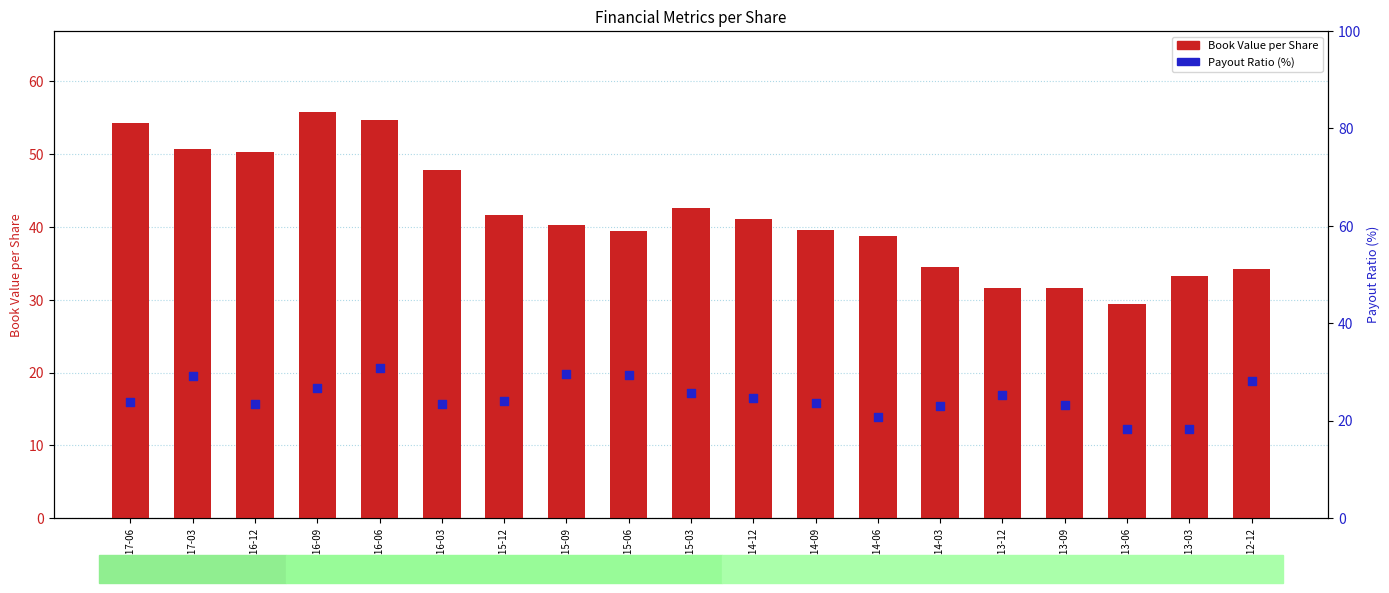

Which series has the widest spread of Y values?

Book Value per Share